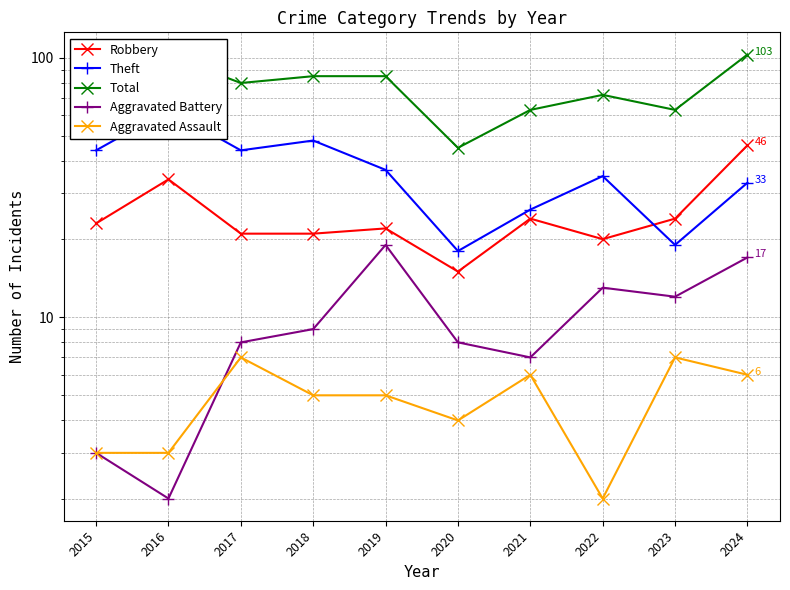

Is the value of Aggravated Battery at 2017 greater than the value of Total at 2015?

No